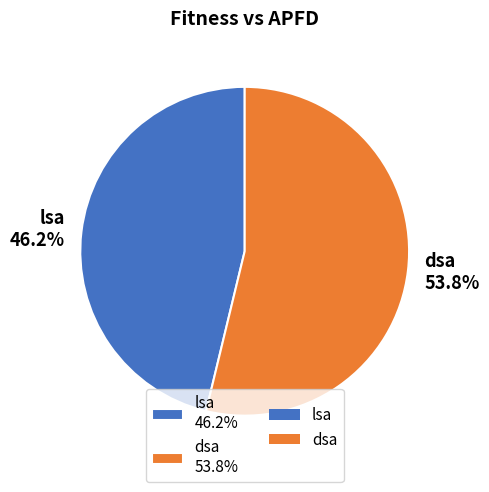

What is the total percentage of lsa 46.2% and dsa 53.8%?

100.0%